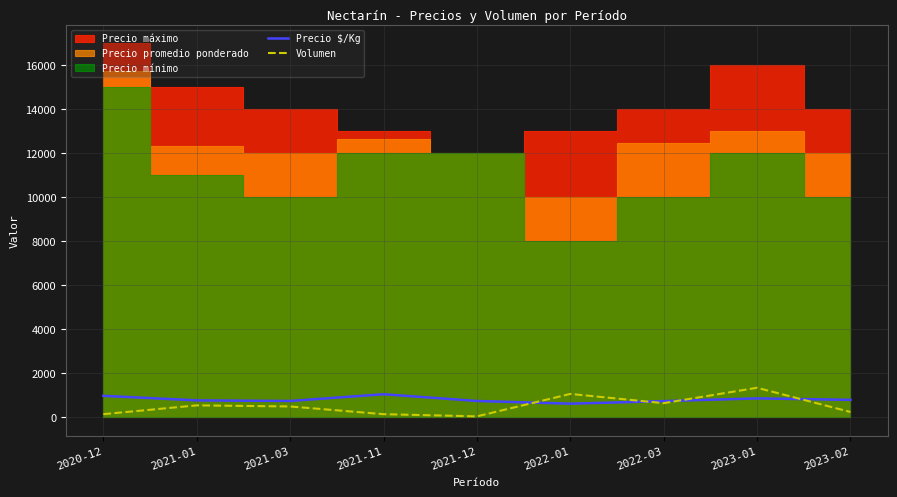

In Precio $/Kg, how many points are lower than both neighbors (excluding endpoints)?

2